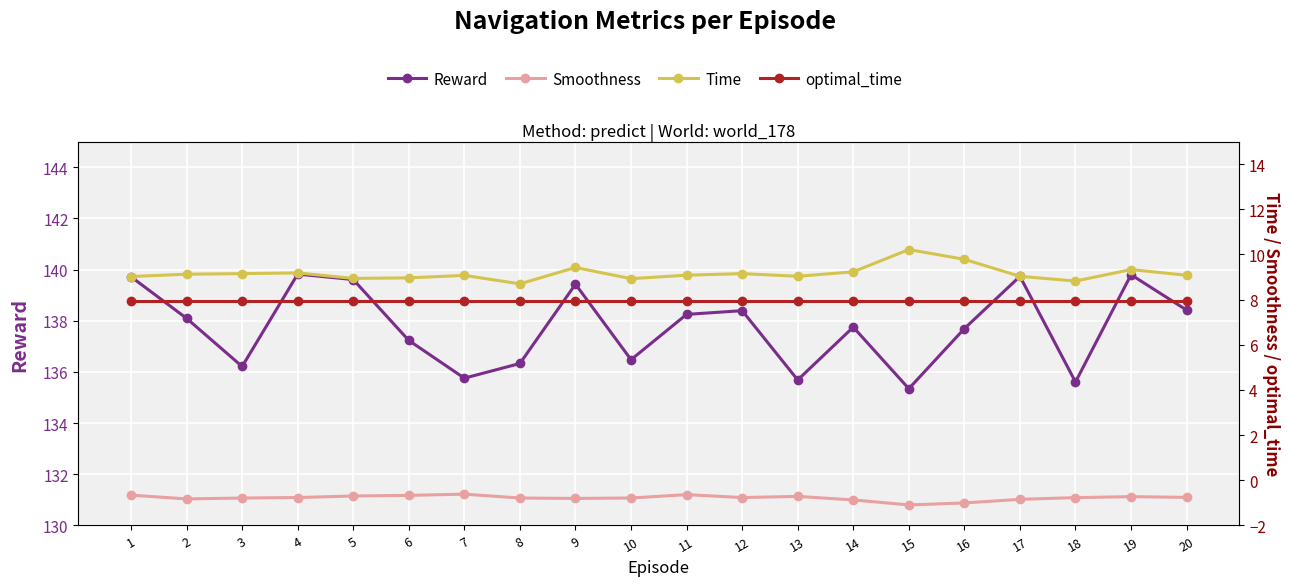

Read the optimal_time value at 14.

7.9